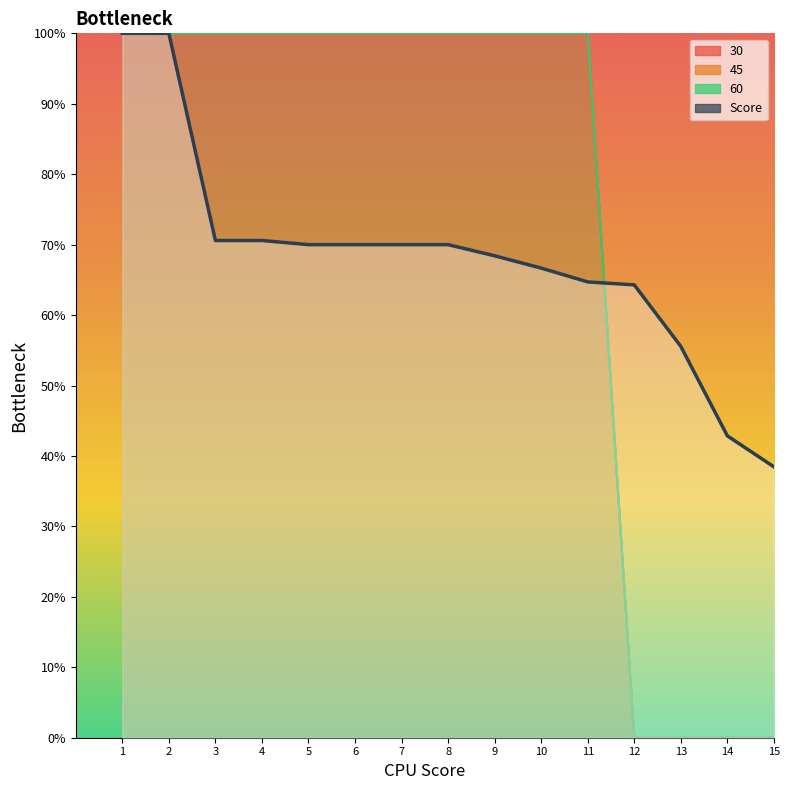

What is the difference between the maximum and minimum values in the Score series?

61.5